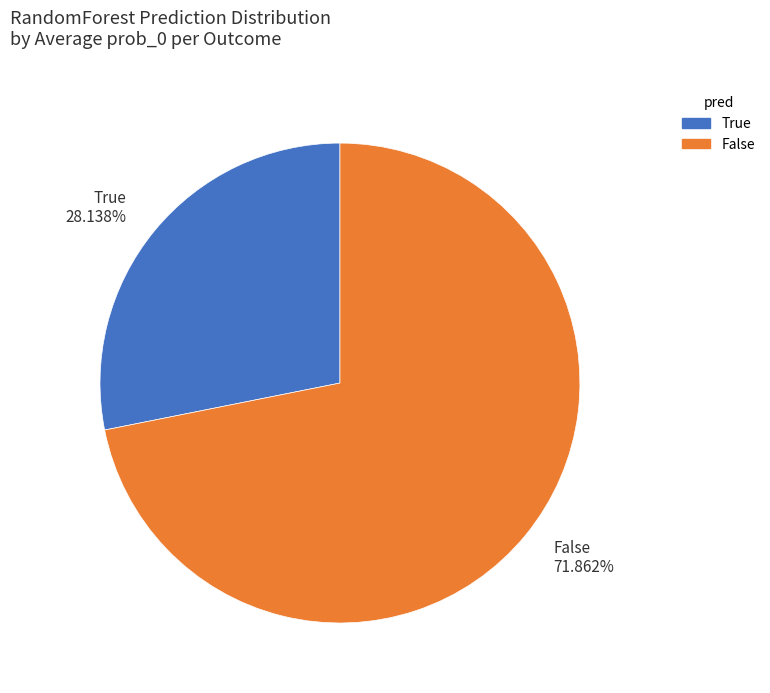

Which category accounts for the majority?

False